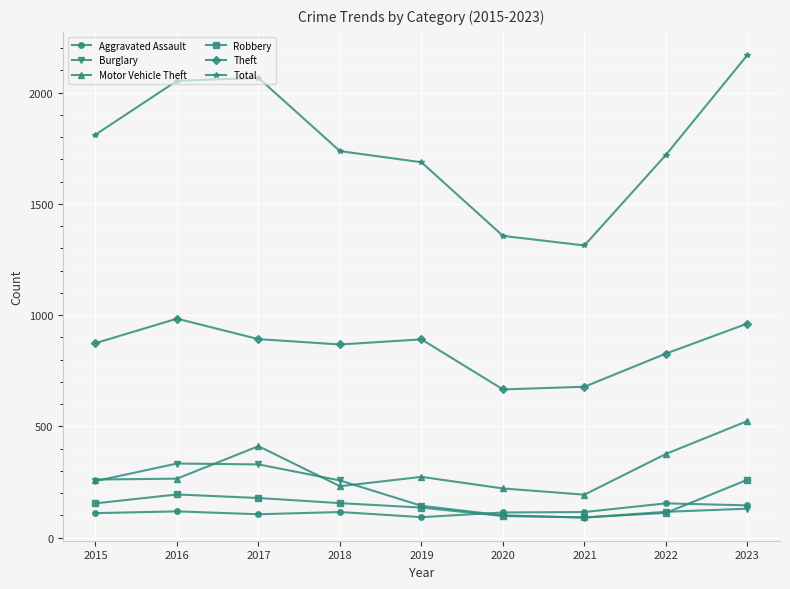

True or false: Burglary has a value of 438 at 2017.

False